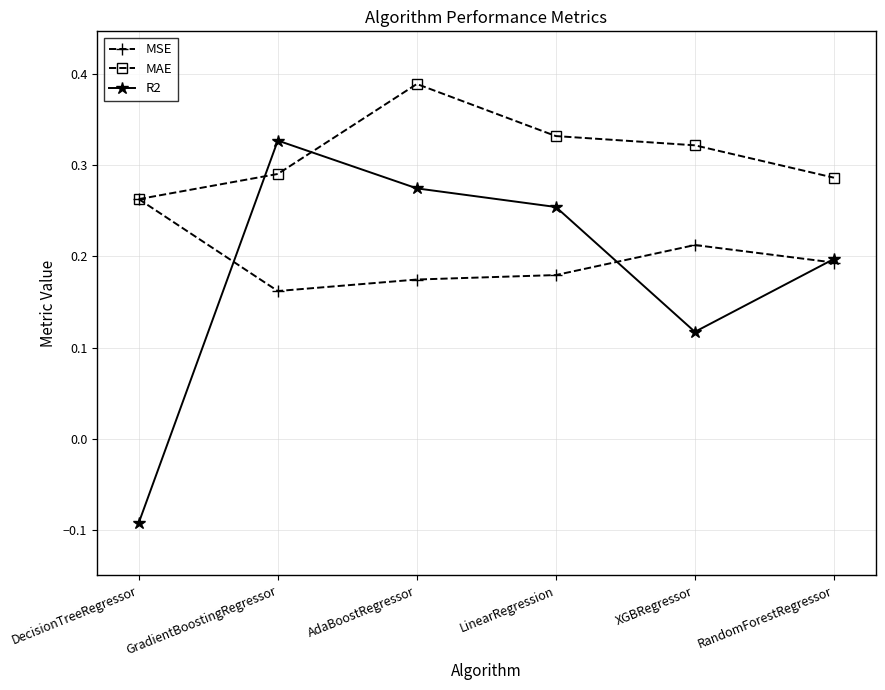

Which category has the lowest value in the MAE series?

DecisionTreeRegressor